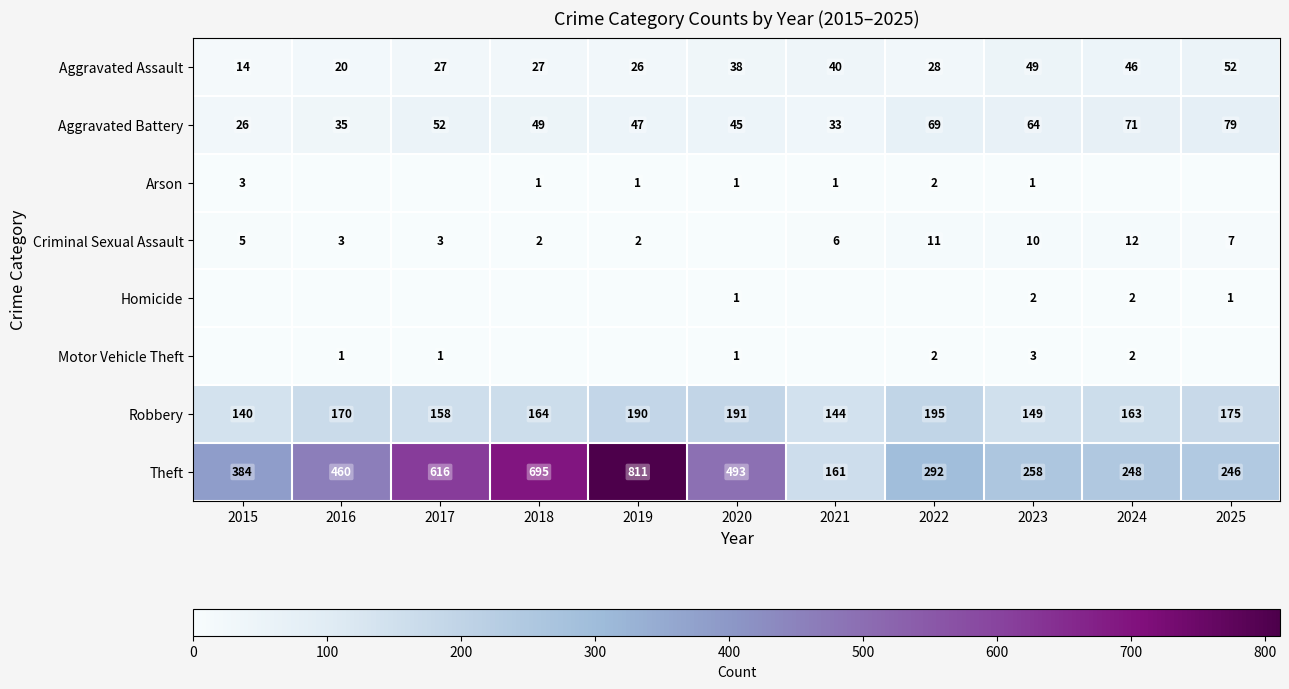

Which category has the highest value in the Theft series?

2019